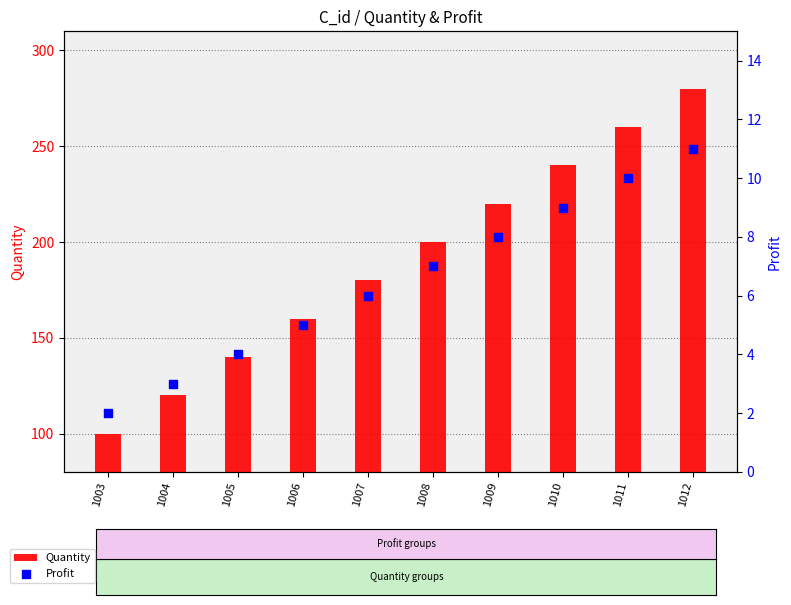

Is the value of Quantity at 1009 greater than the value of Profit at 1009?

Yes